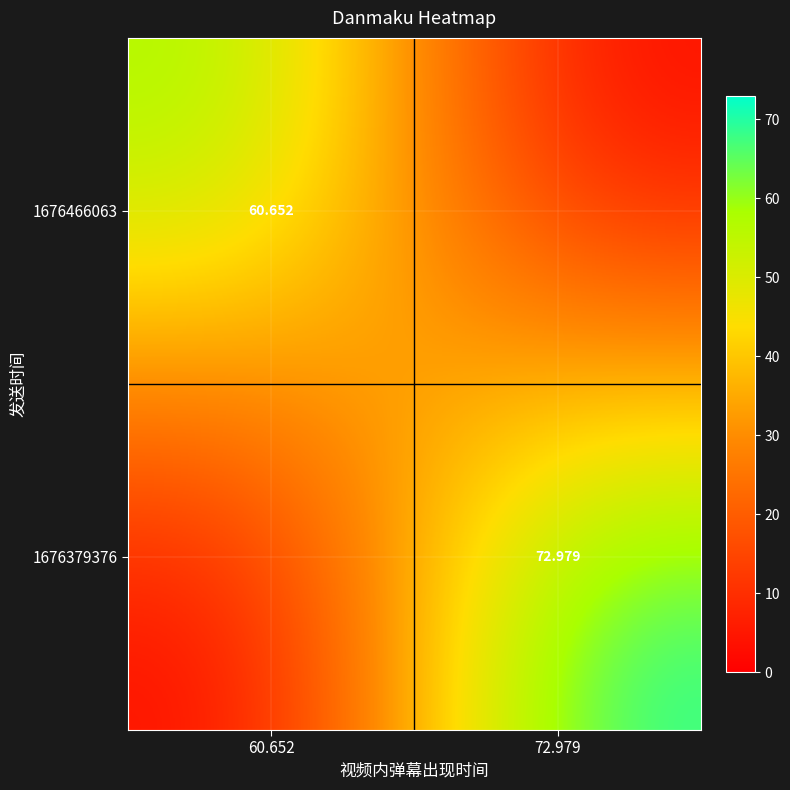

The value of 1676379376 at 60.652 is 0.0. True or false?

True